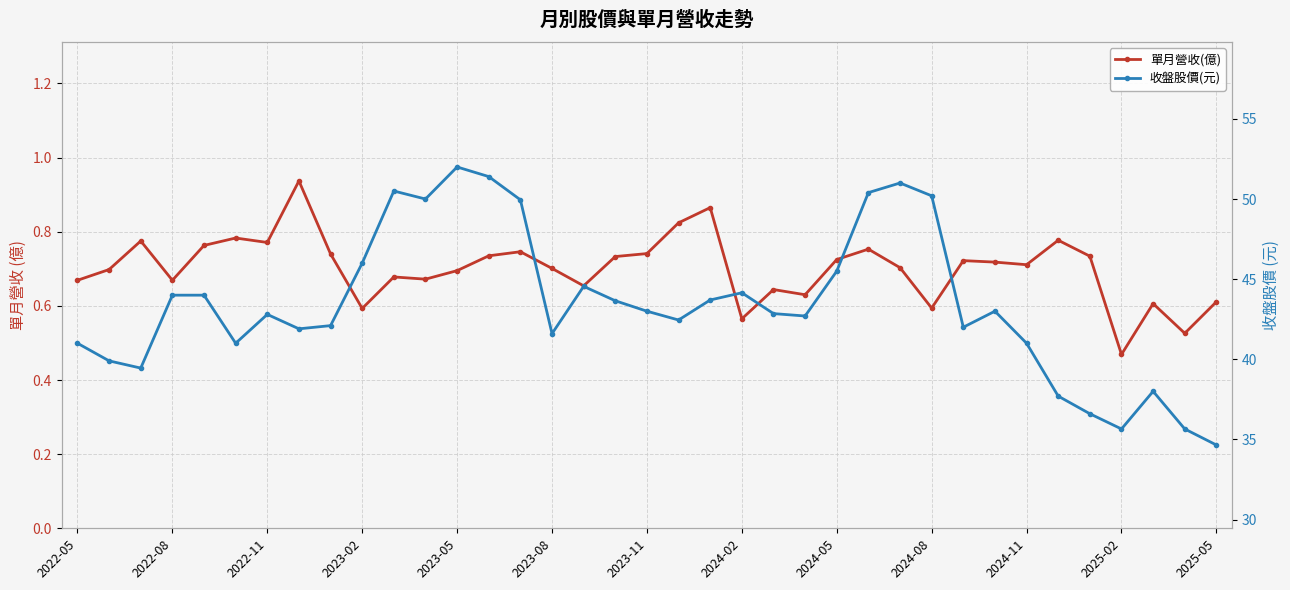

Between 2024-08 and 22, which series saw the biggest shift?

收盤股價(元)